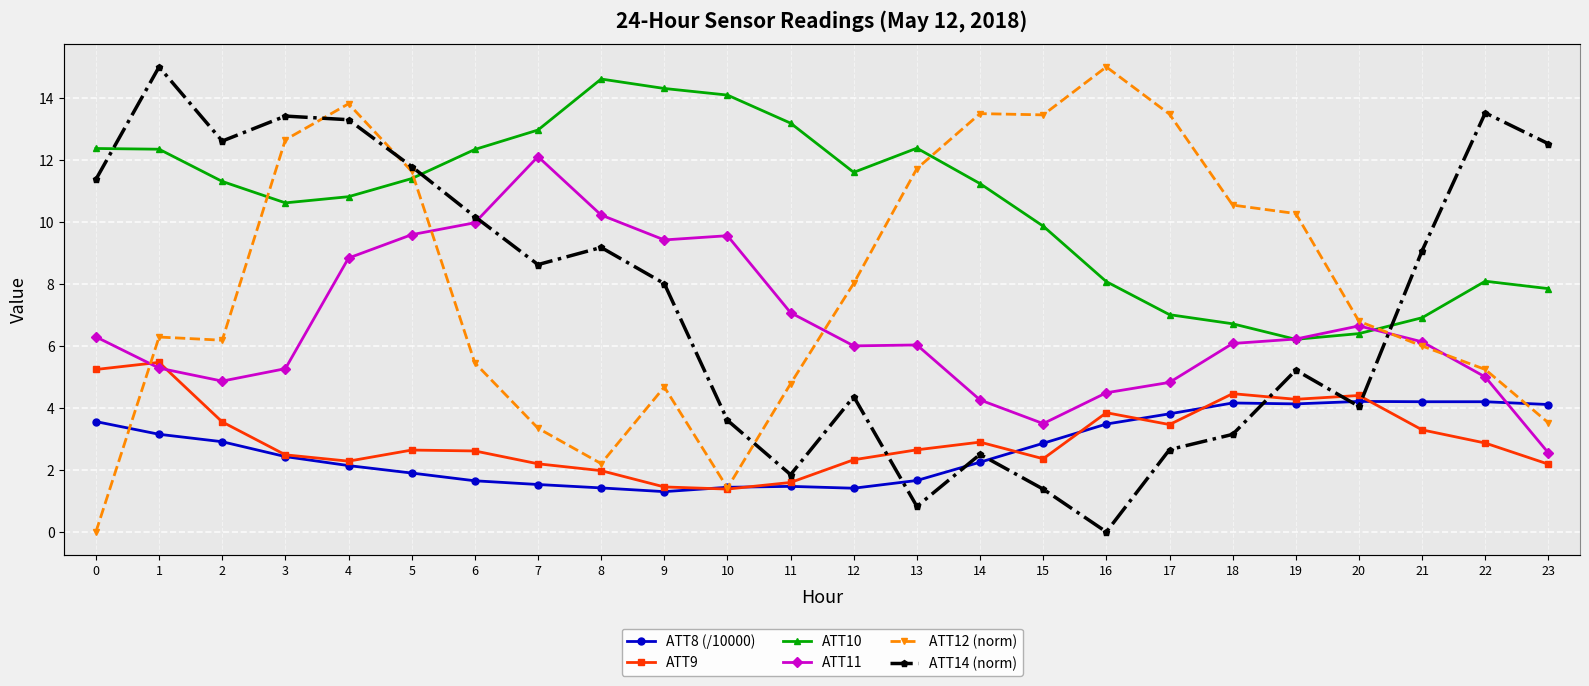

At 14, list the series in order from largest to smallest.

ATT12 (norm), ATT10, ATT11, ATT9, ATT14 (norm), ATT8 (/10000)